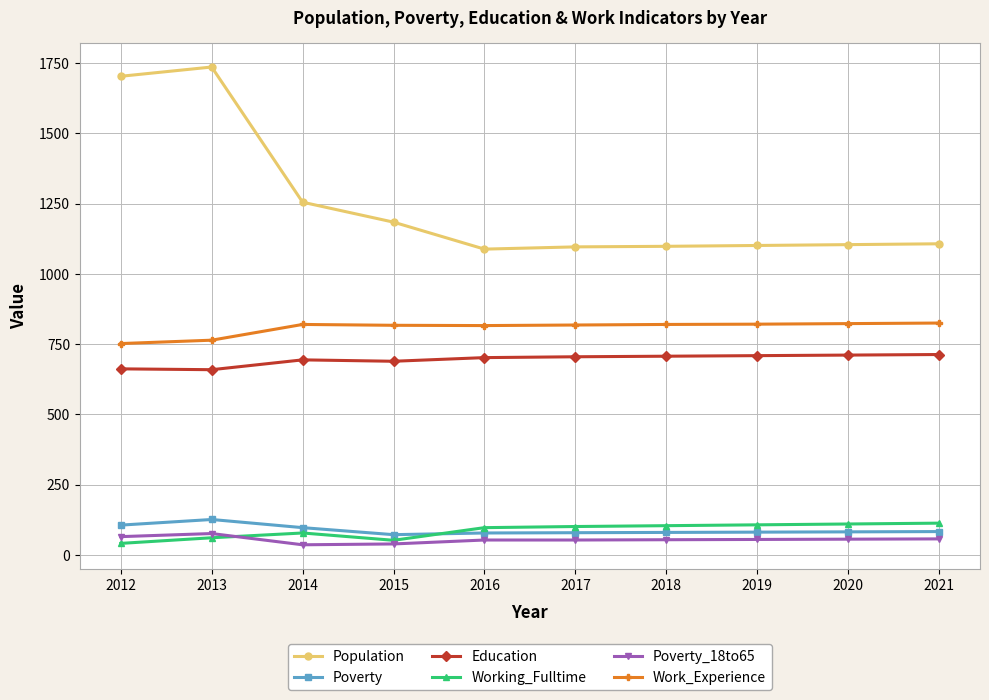

What is the total value across all series at 2019?

2874